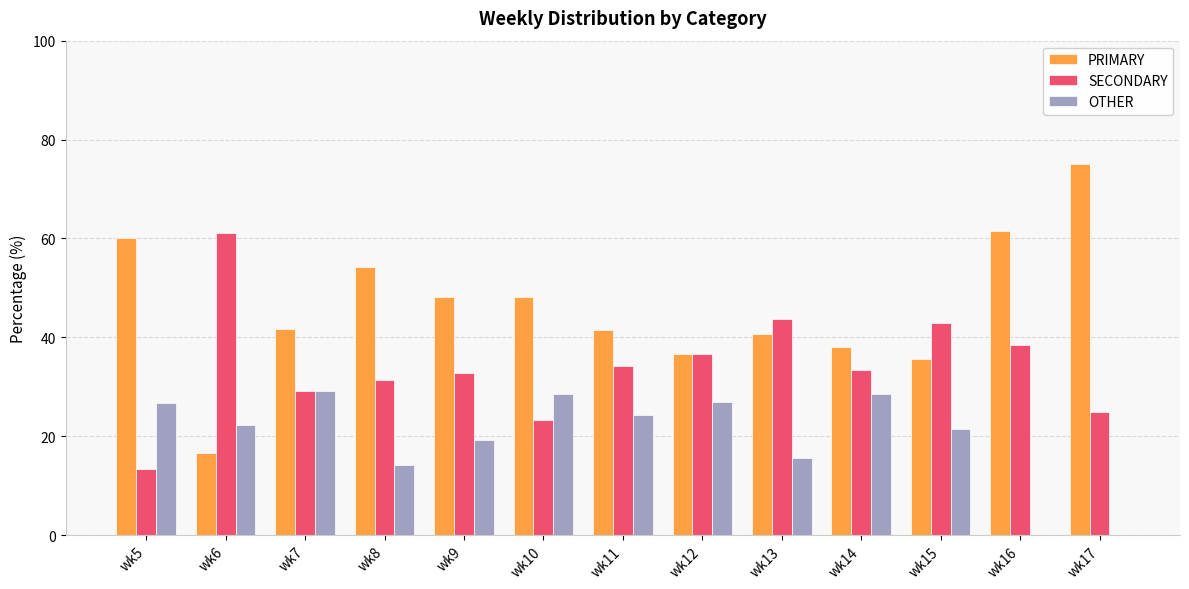

Which series has the largest total across all categories?

PRIMARY